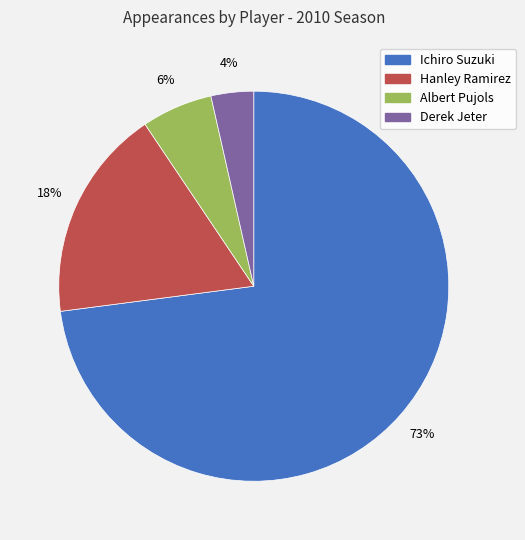

True or false: Ichiro Suzuki accounts for 73% of the total.

True